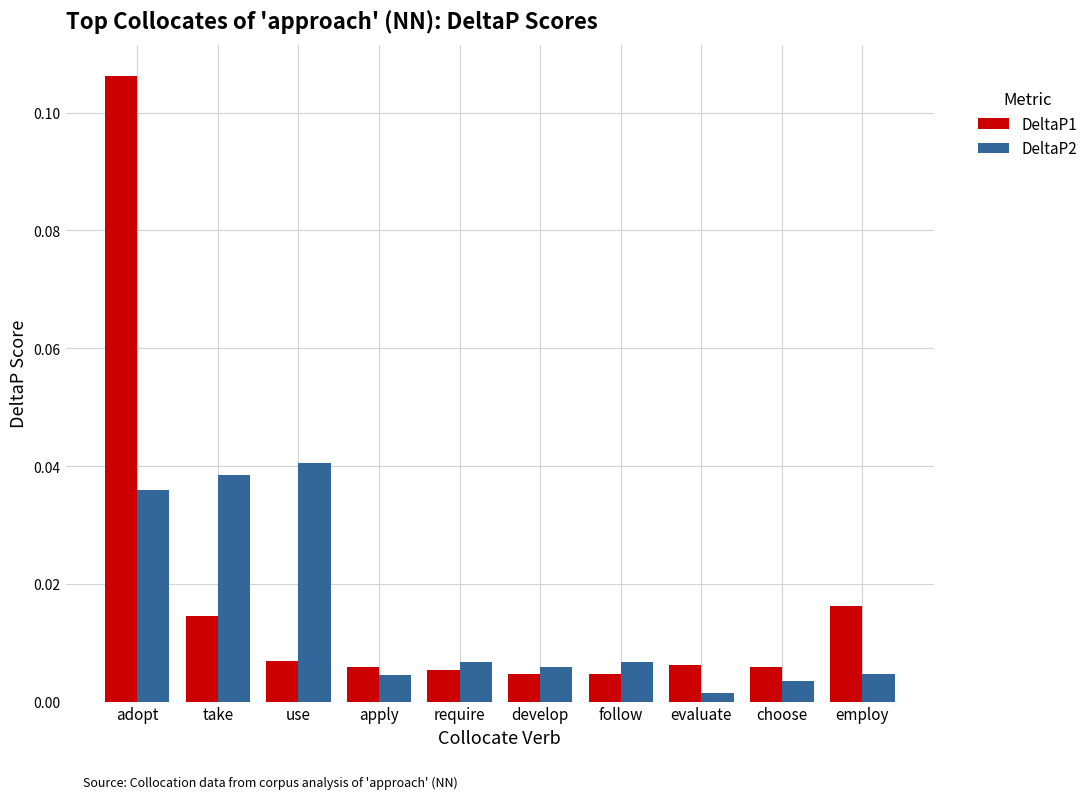

How many bars are there in total?

20